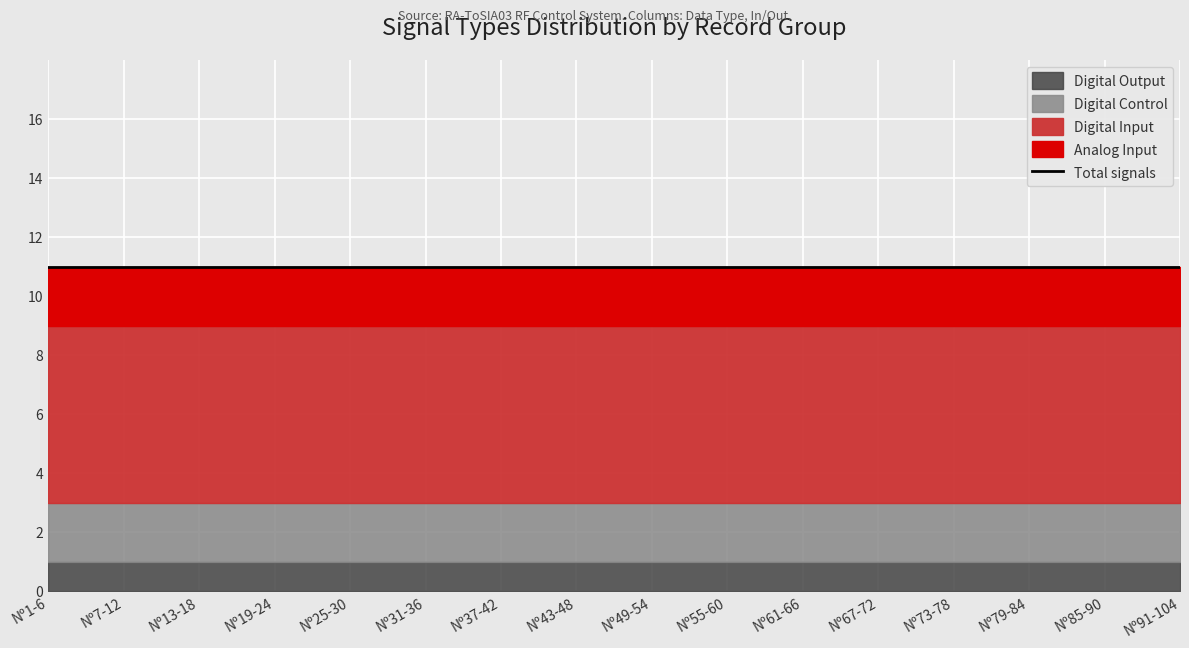

The Digital Control series shows 3 at Nº1-6. True or false?

False